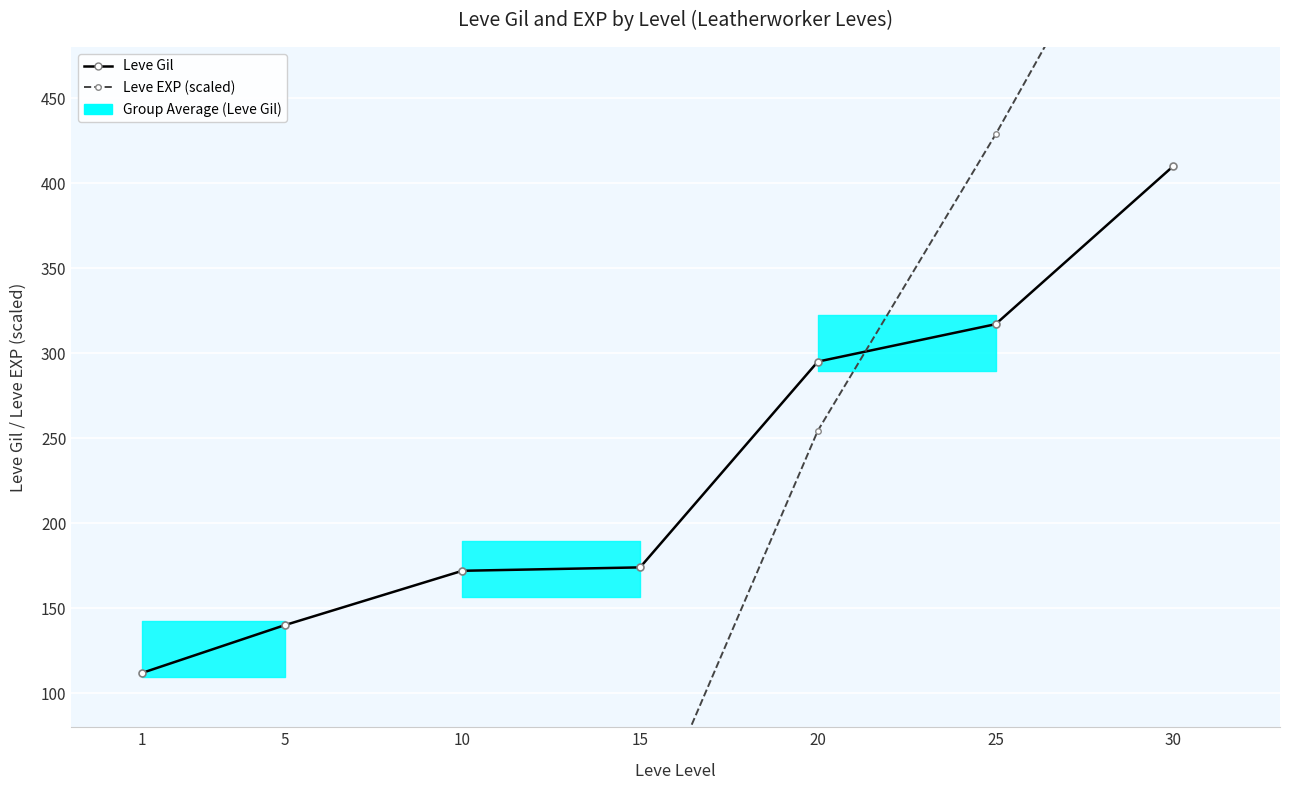

At which category is the sum across all series the highest?

30